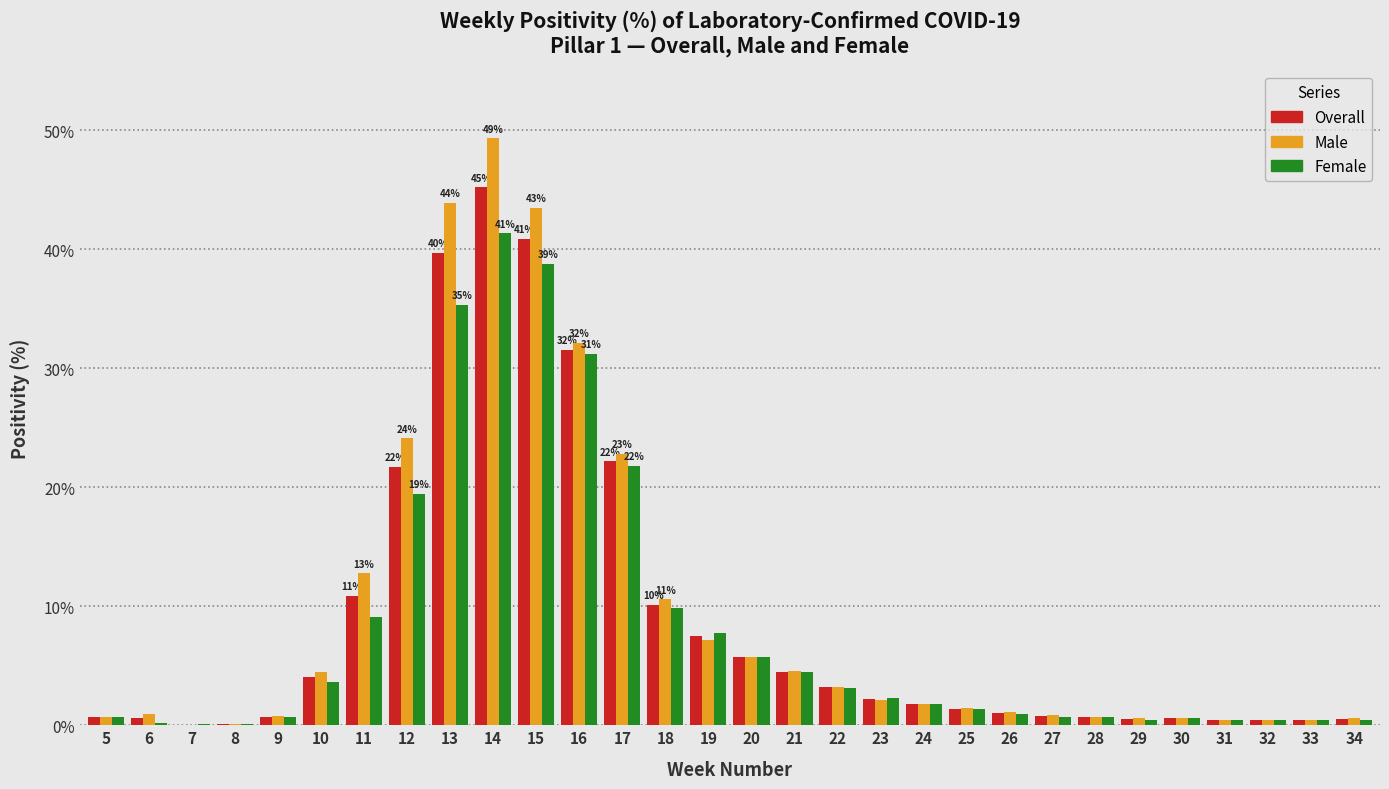

At which category does the chart reach its peak across all series?

14